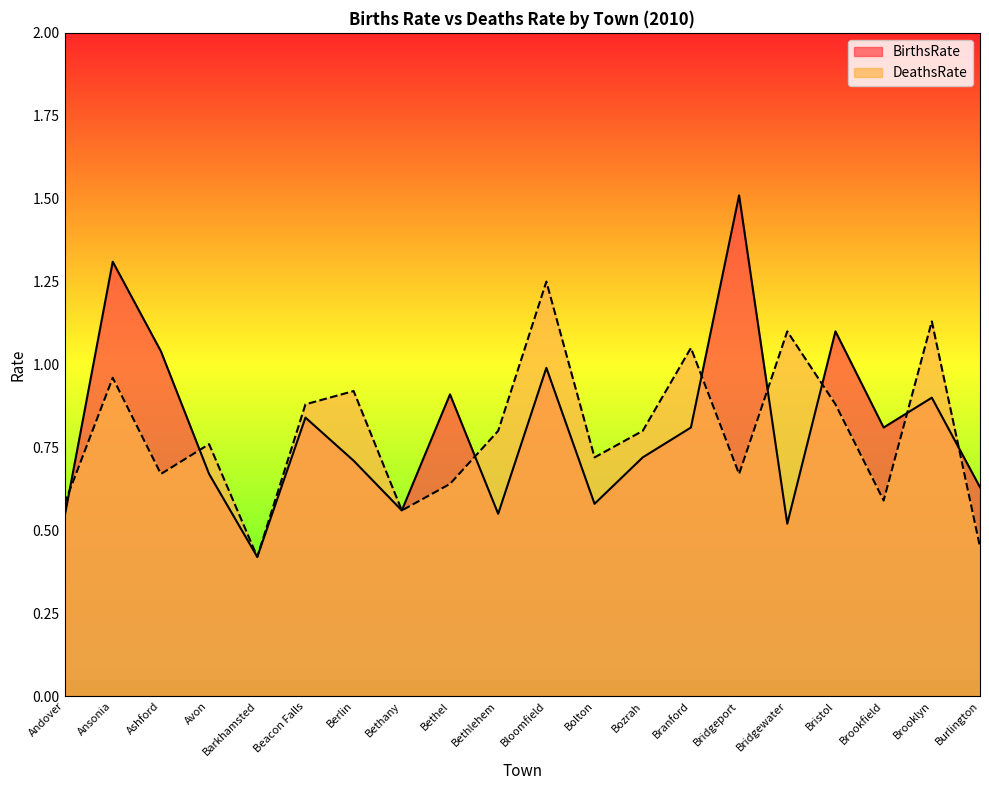

At how many categories does at least one series exceed 0?

20